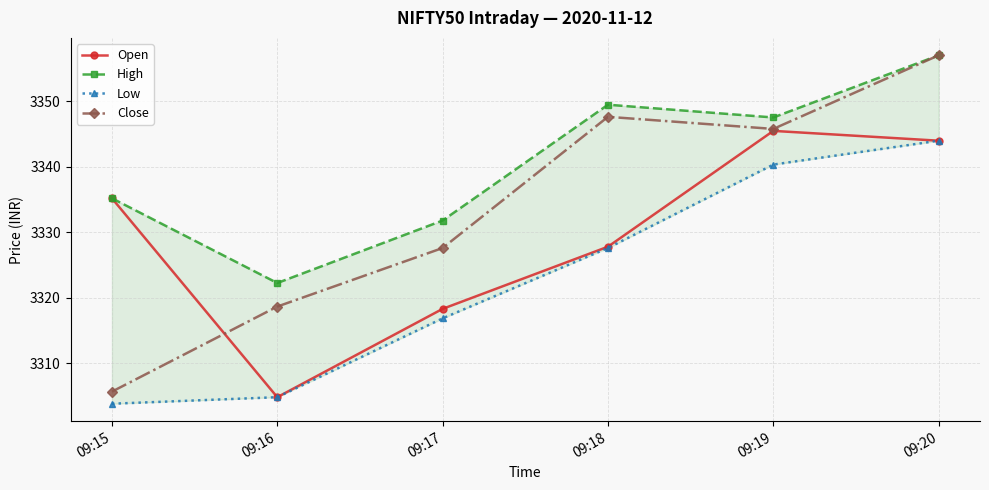

Rank the series by their maximum value, from highest to lowest.

High, Close, Open, Low